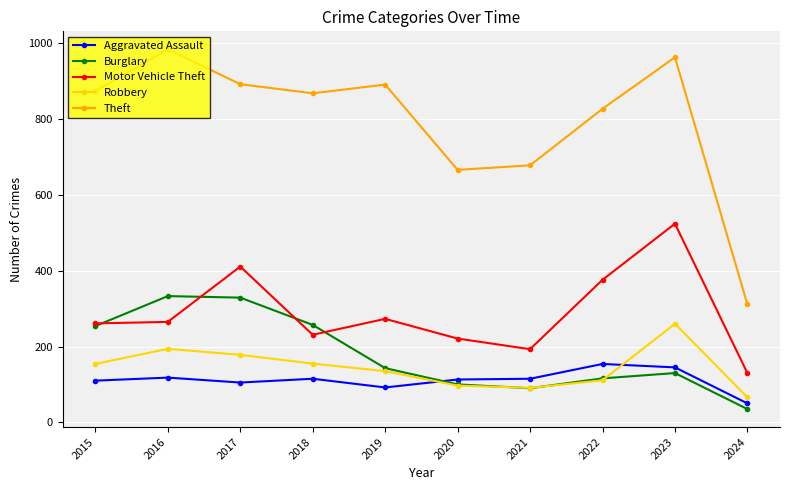

What is the spread (max minus min) of values at 2021?

588